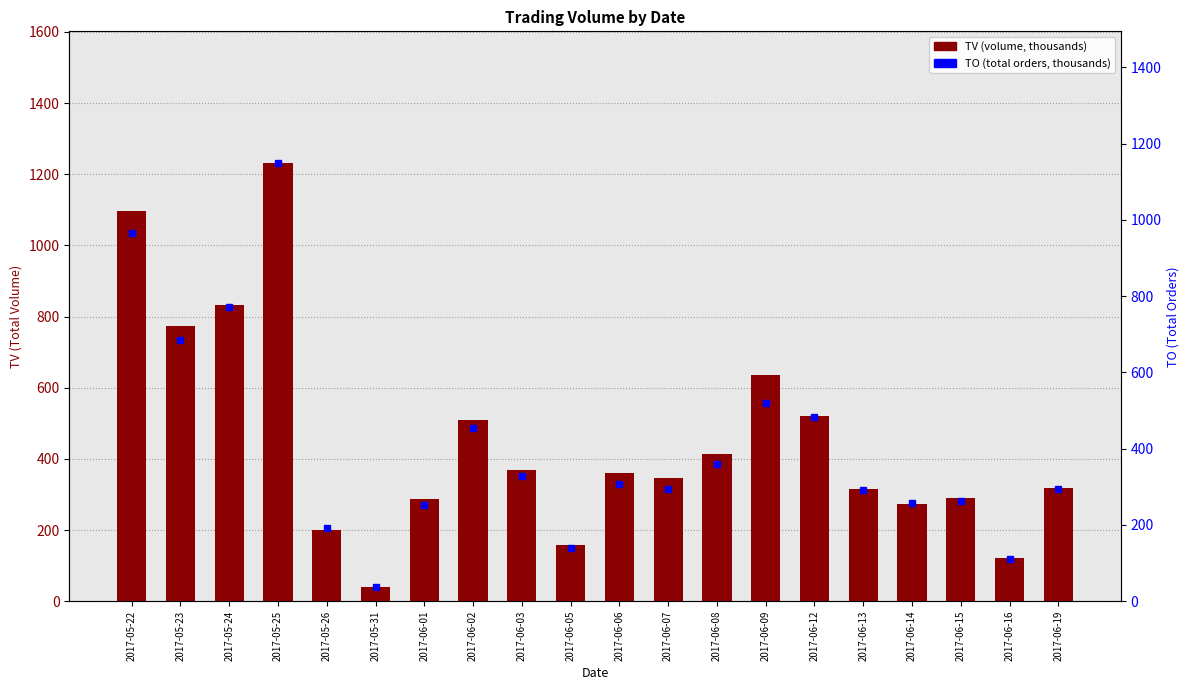

At how many categories does at least one series exceed 869?

2